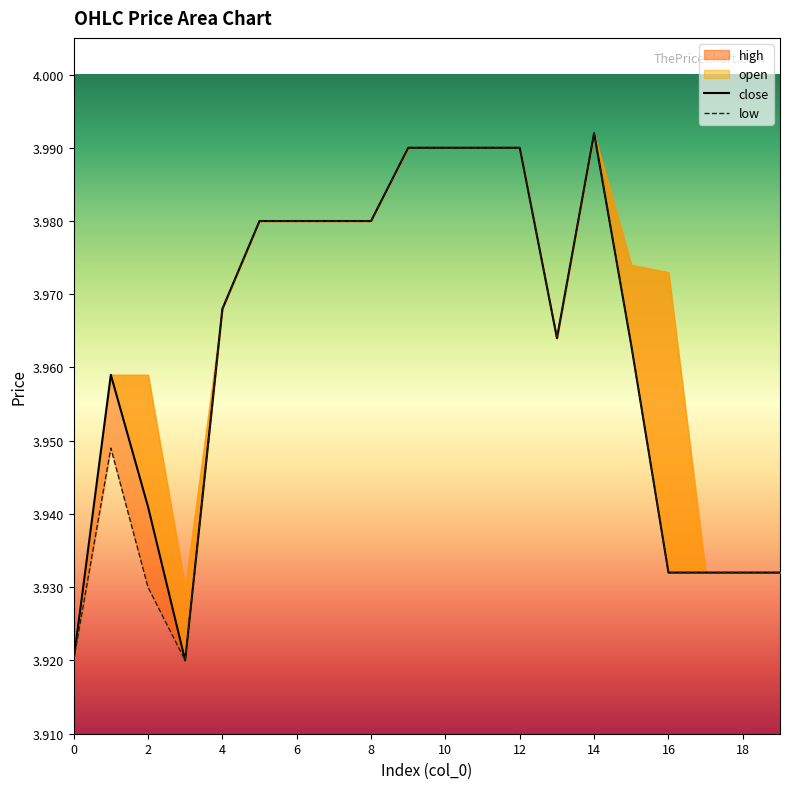

What is the approximate value of close at 0?

3.9